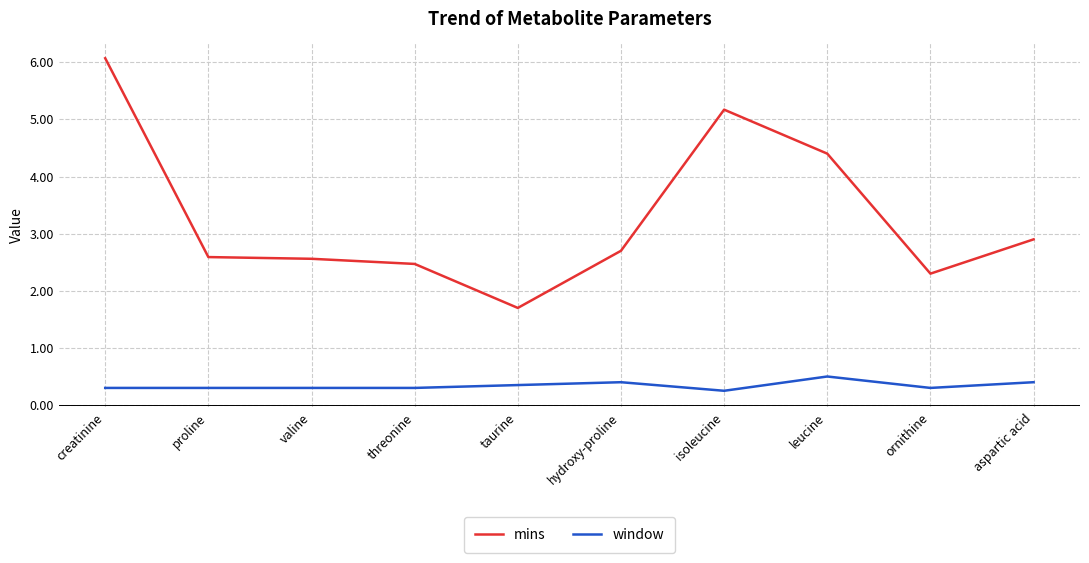

What position from the right is hydroxy-proline?

5